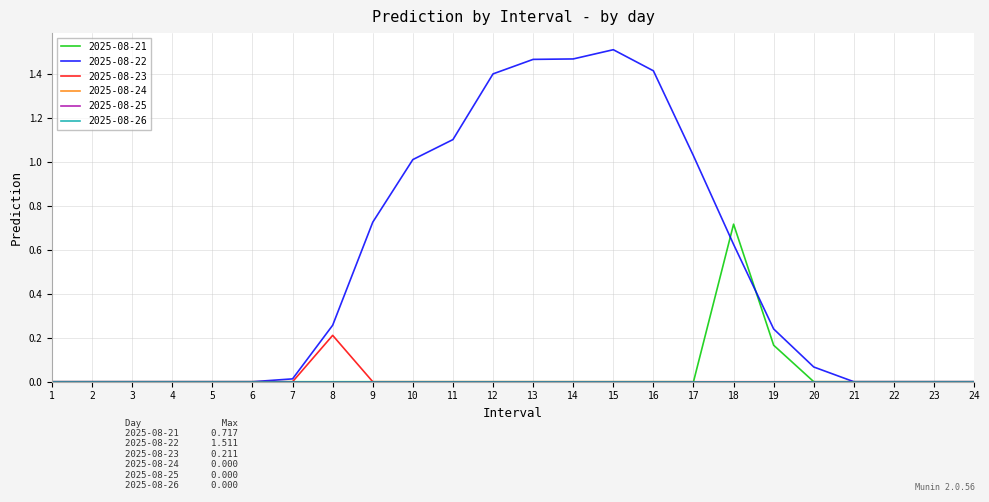

What is the sum of all 2025-08-21 values?

0.9